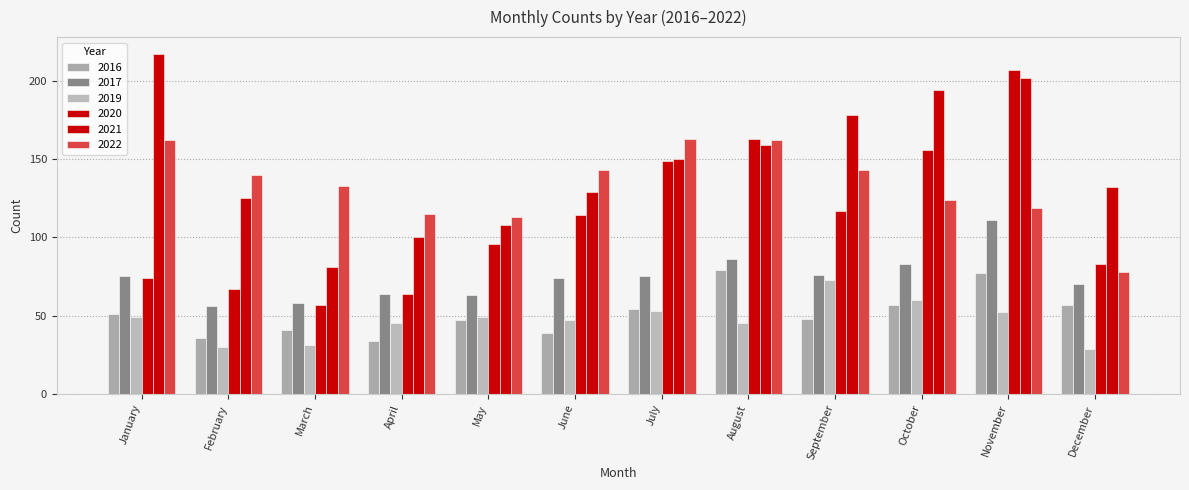

Between February and April, which series saw the biggest shift?

2021